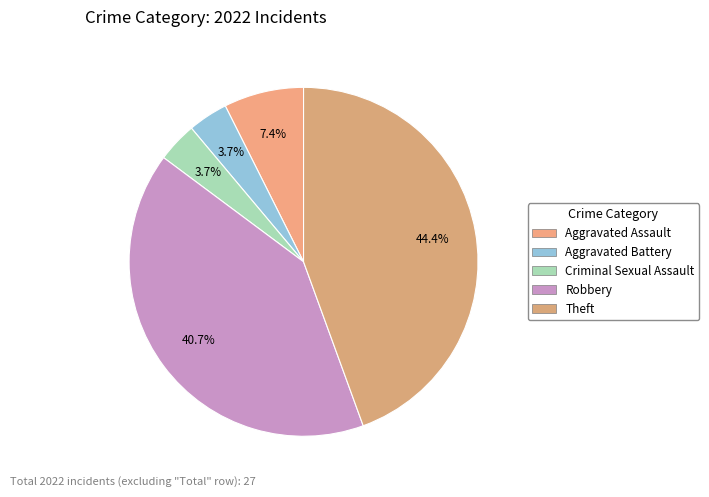

What is the change in value from Aggravated Assault to Aggravated Battery?

-1